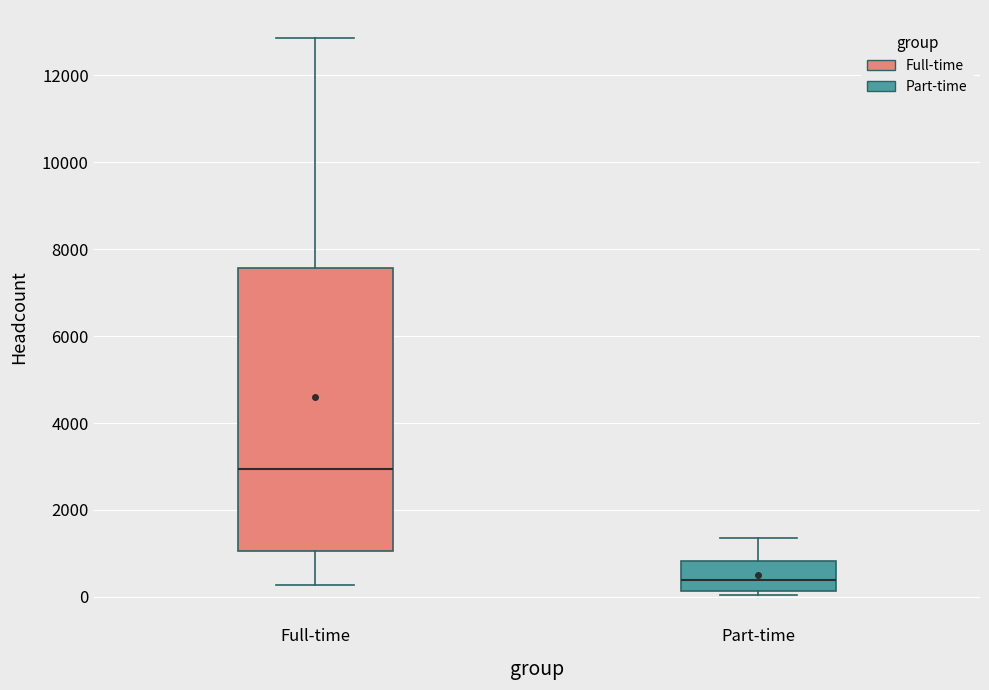

Which box is the tallest, from its lower edge to its upper edge?

Full-time